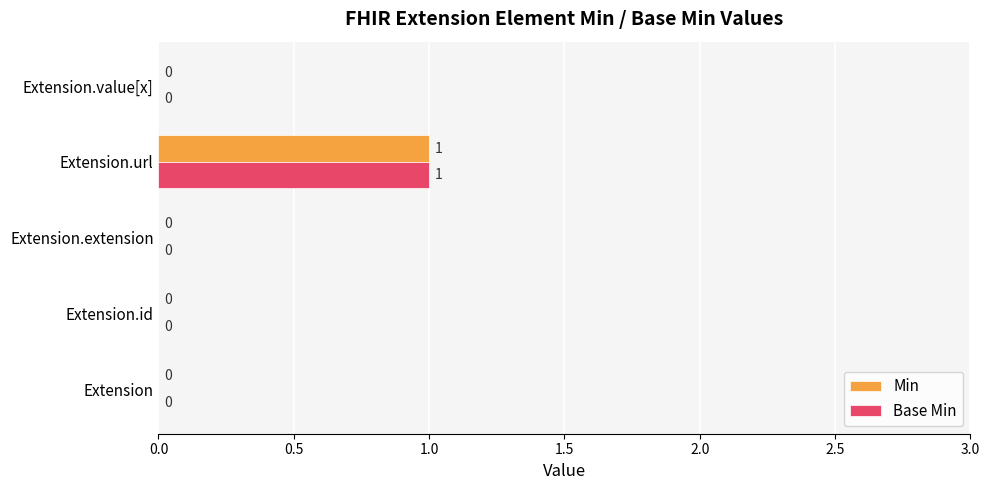

Is the value of Min at Extension.url greater than the value of Base Min at Extension.id?

Yes